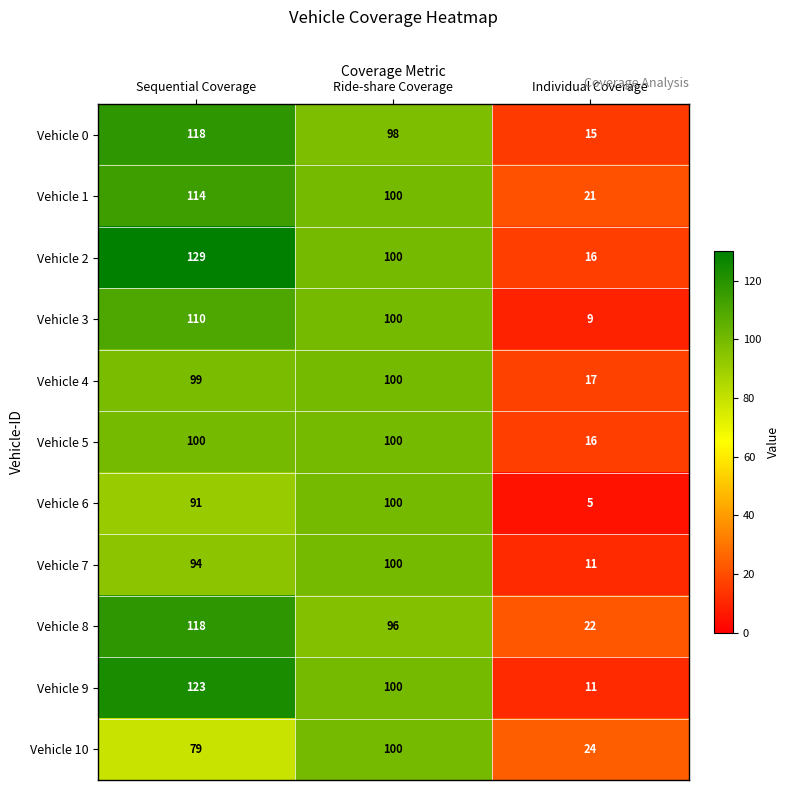

Which series has the largest range (max minus min)?

Vehicle 2